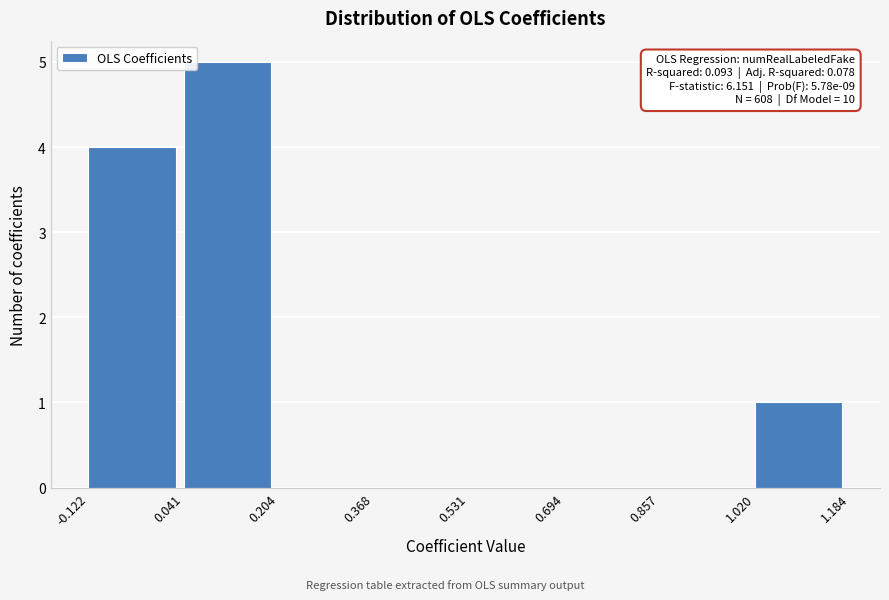

Over which range of the x-axis is the bar tallest?

0.041 to 0.204